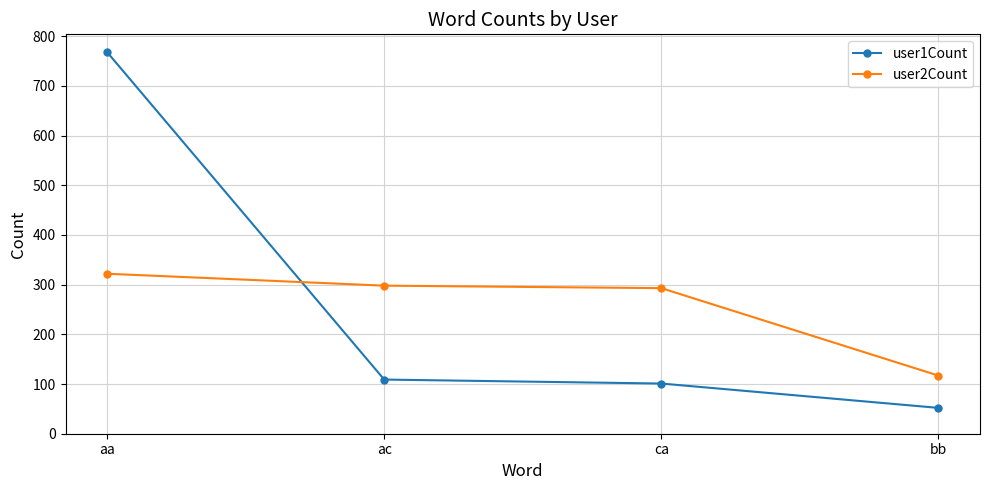

Reading right to left, list all the values displayed in this chart.

user1Count: 52	101	109	768
user2Count: 117	293	298	322